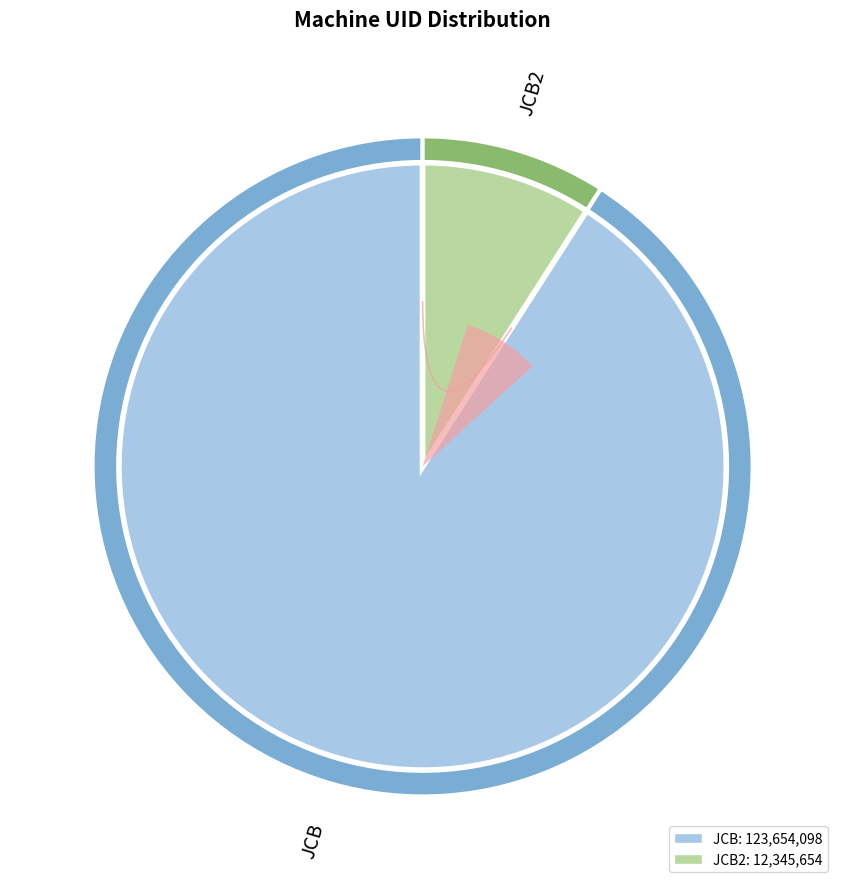

What is the smallest slice in the pie chart?

JCB2